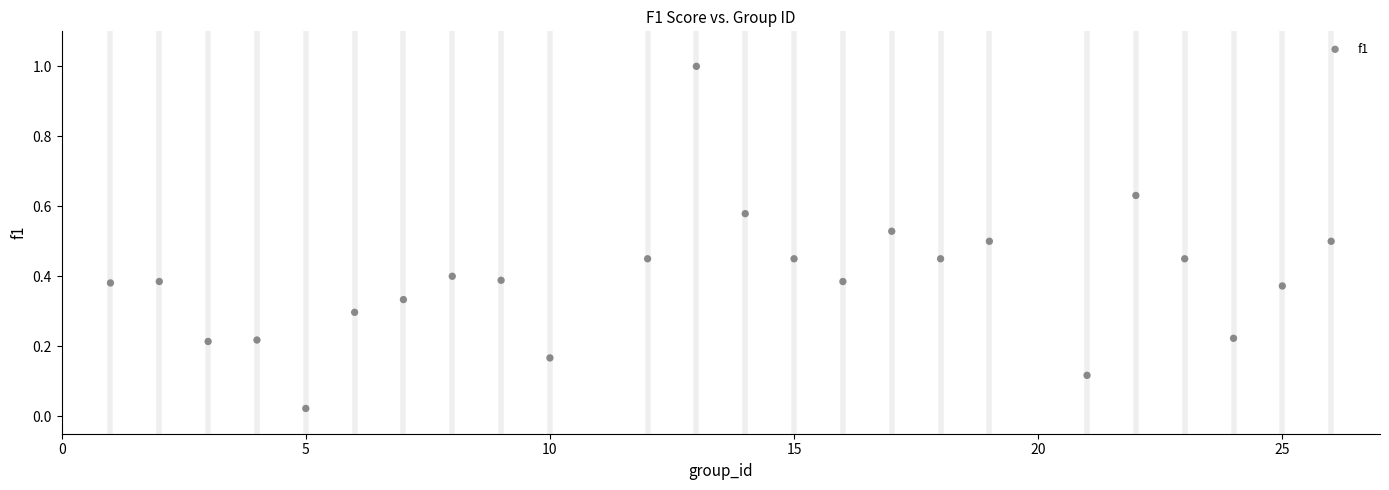

What is the range of Y values (max minus min)?

1.0